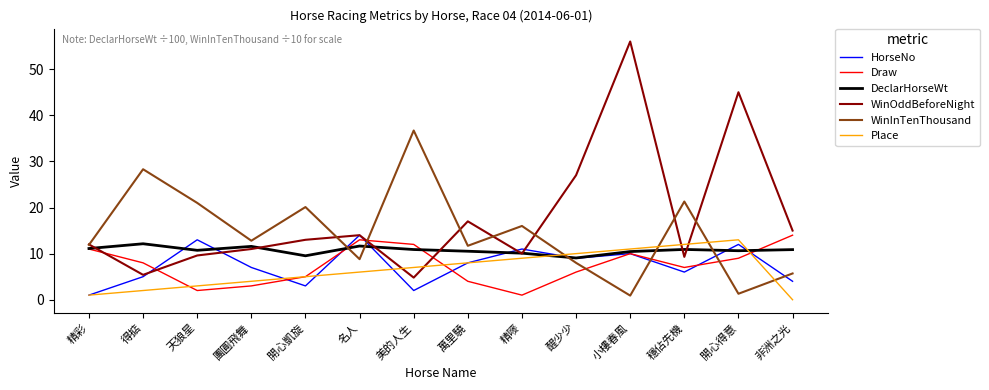

What is the maximum value shown in the chart?

56.0